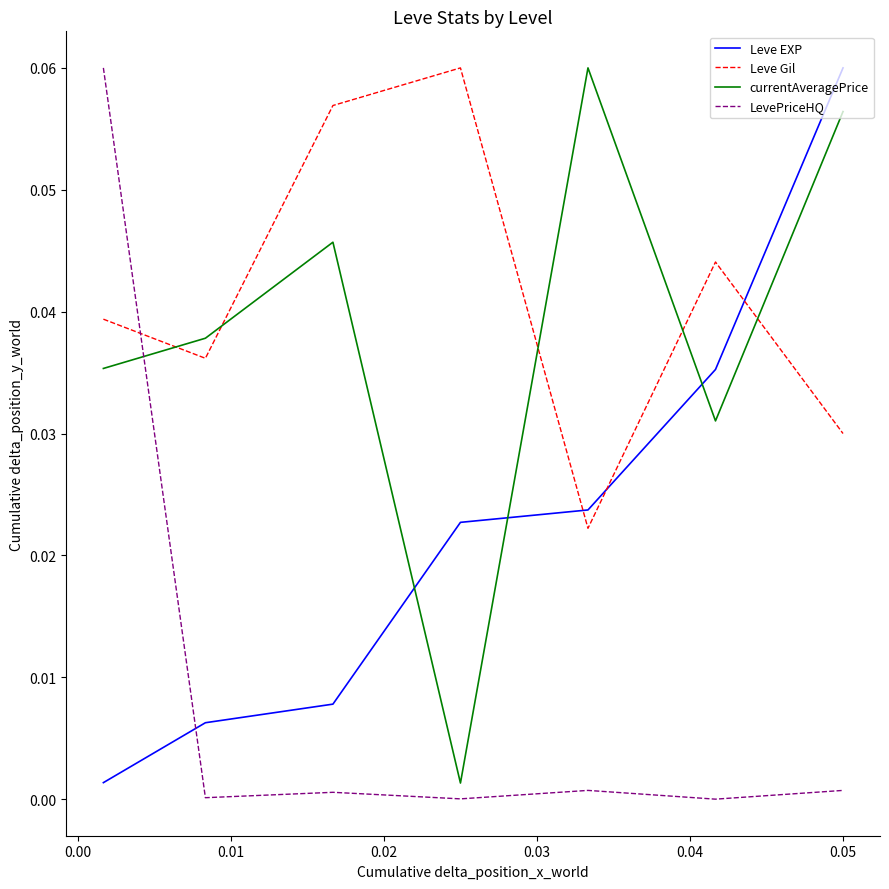

Which series has the largest total across all categories?

Leve Gil